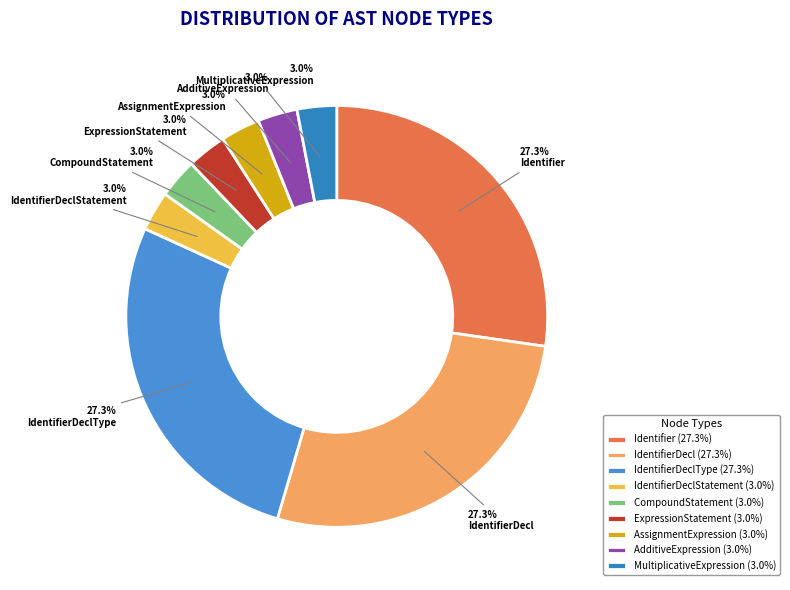

What percentage is NOT represented by Identifier?

72.7%